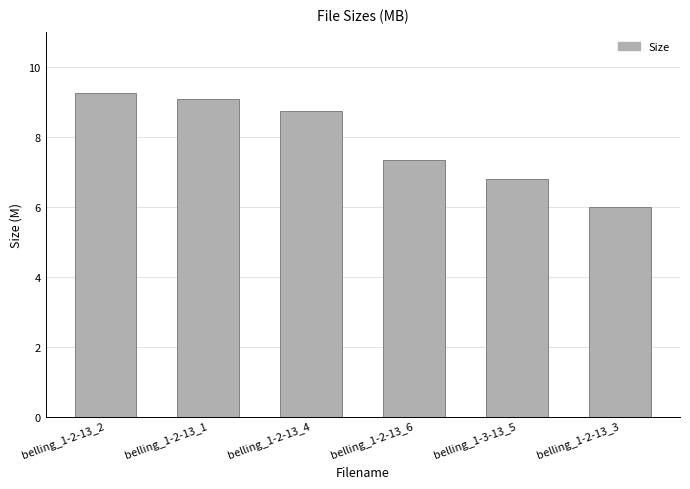

What is the minimum value shown in the chart?

6.0